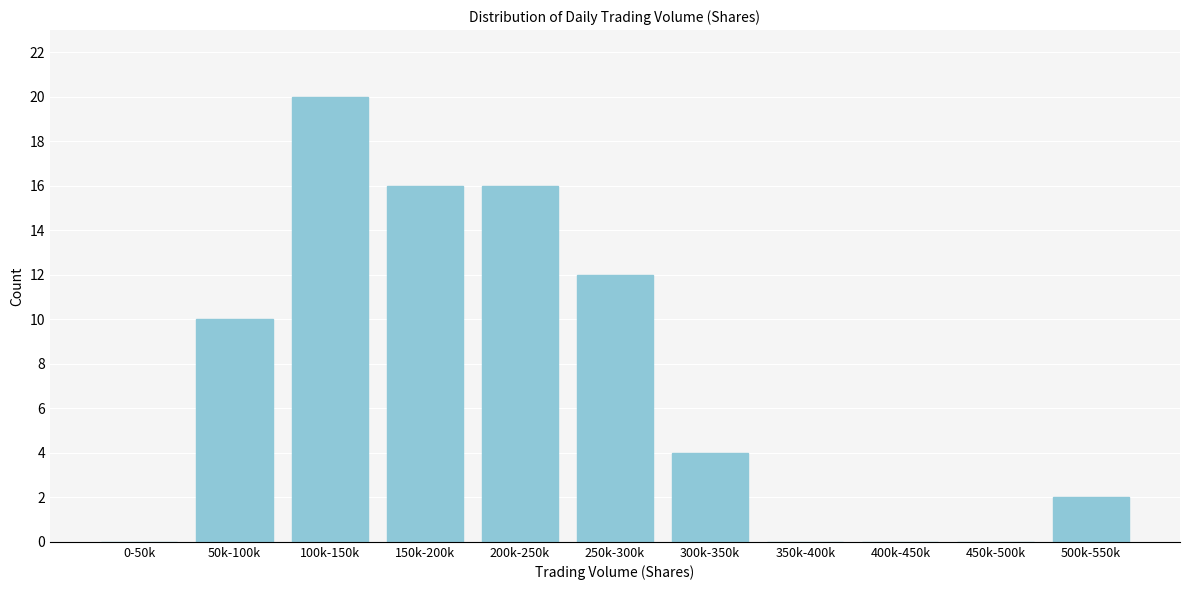

Reading left to right, transcribe all the data shown in this chart.

0-50k=0	50k-100k=10	100k-150k=20	150k-200k=16	200k-250k=16	250k-300k=12	300k-350k=4	350k-400k=0	400k-450k=0	450k-500k=0	500k-550k=2